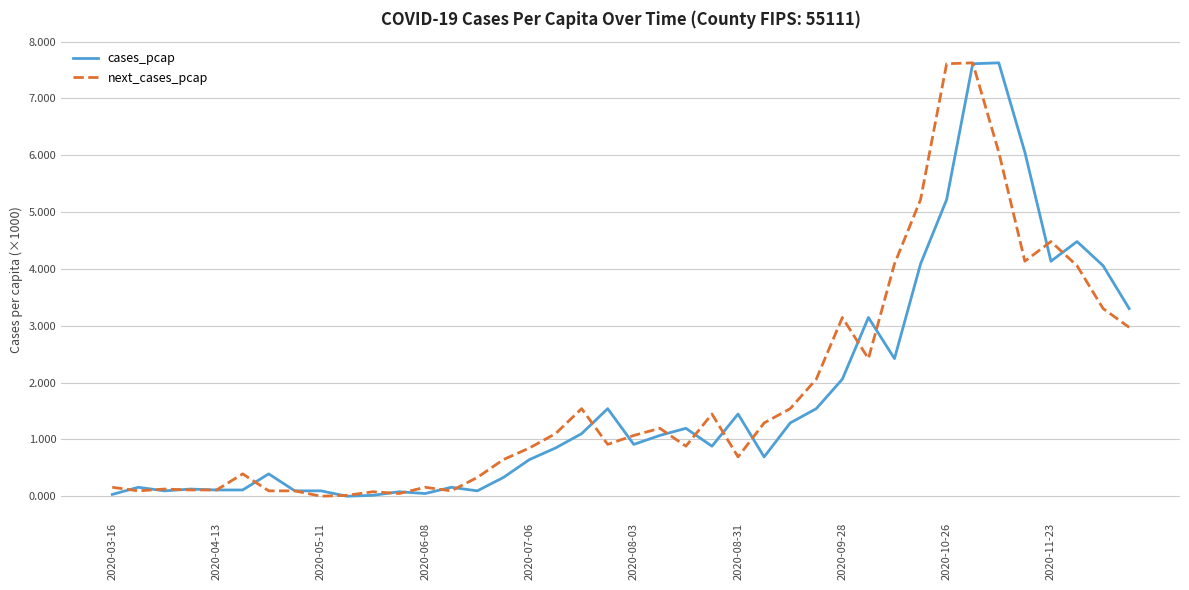

What is the highest value of the next_cases_pcap series?

7.6